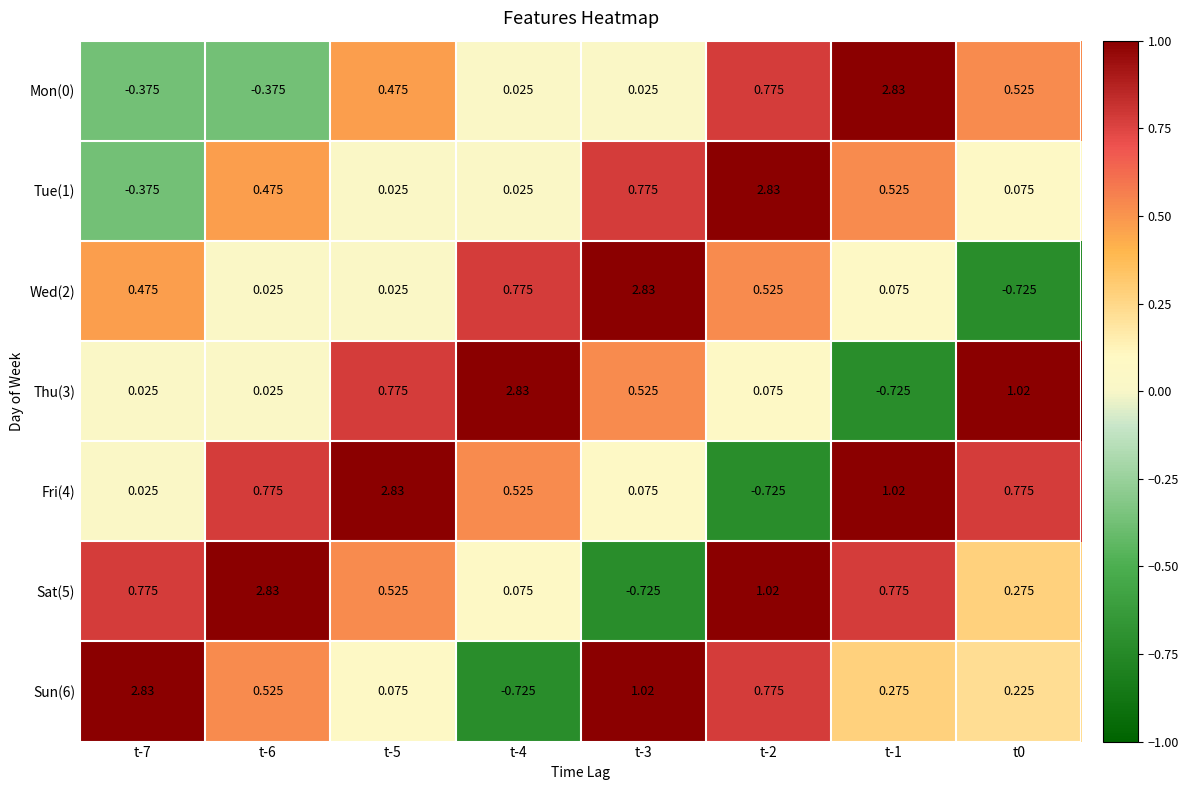

Is the value of Wed(2) at t-4 greater than the value of Sun(6) at t-1?

Yes